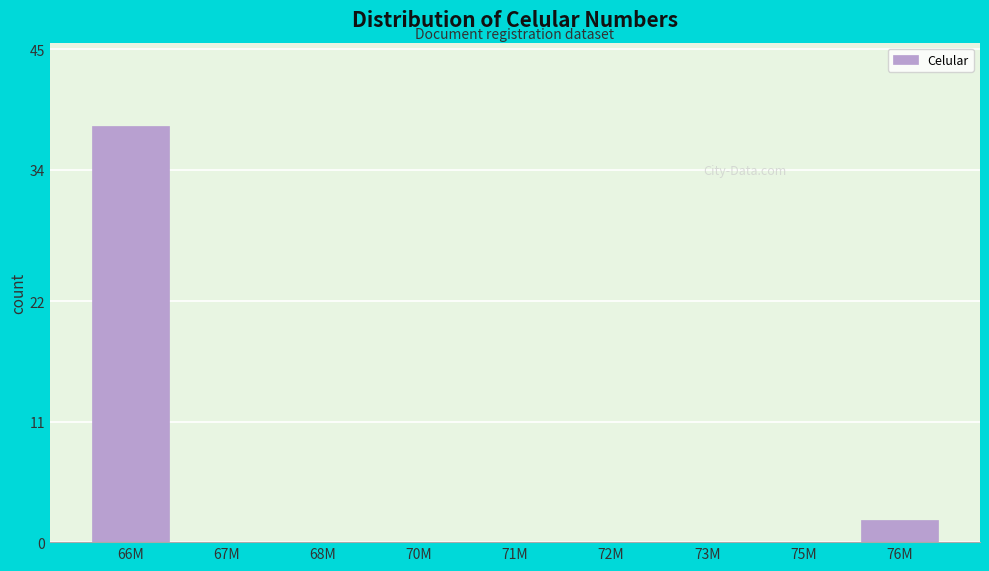

Reading left to right, list all the values displayed in this chart.

66M=38	67M=0	68M=0	70M=0	71M=0	72M=0	73M=0	75M=0	76M=2